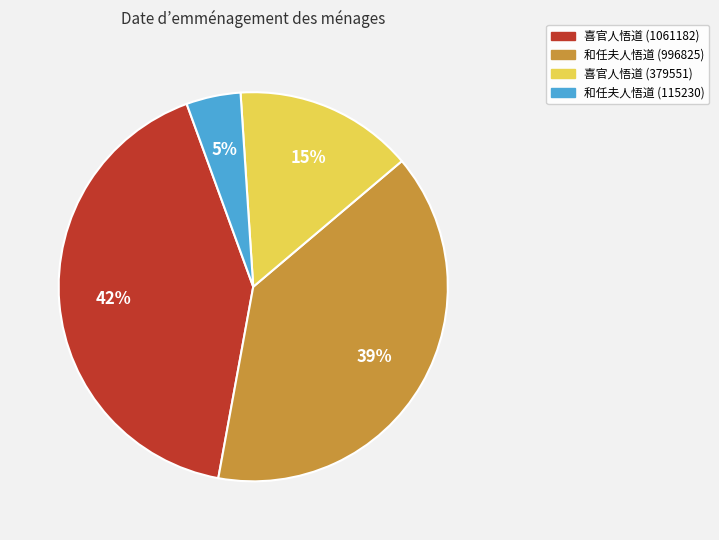

True or false: 喜官人悟道 (1061182) accounts for 42% of the total.

True